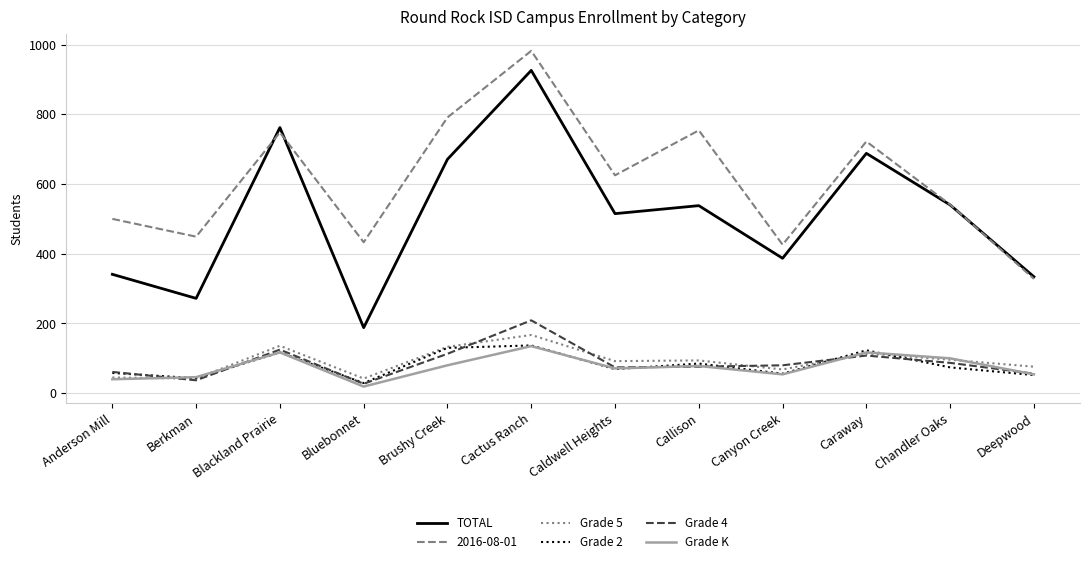

How many distinct data groups are displayed?

6